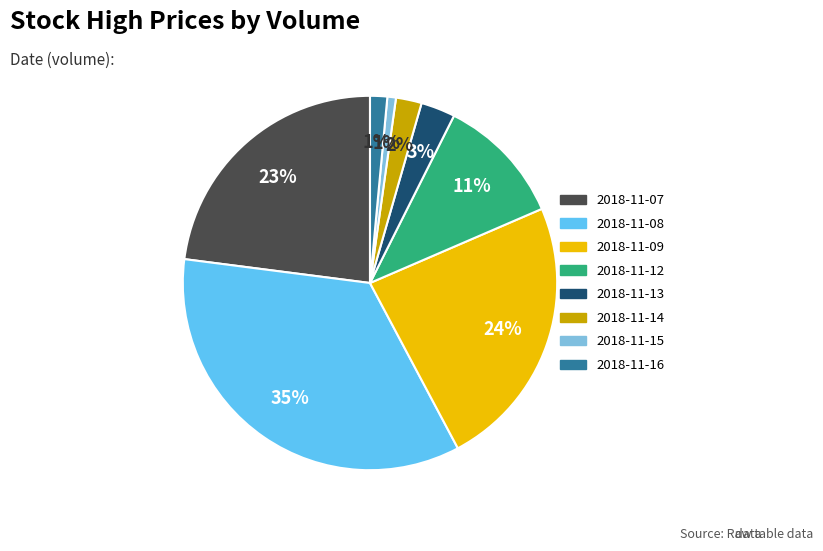

Is the sum of 2018-11-16 and 2018-11-08 greater than half?

No